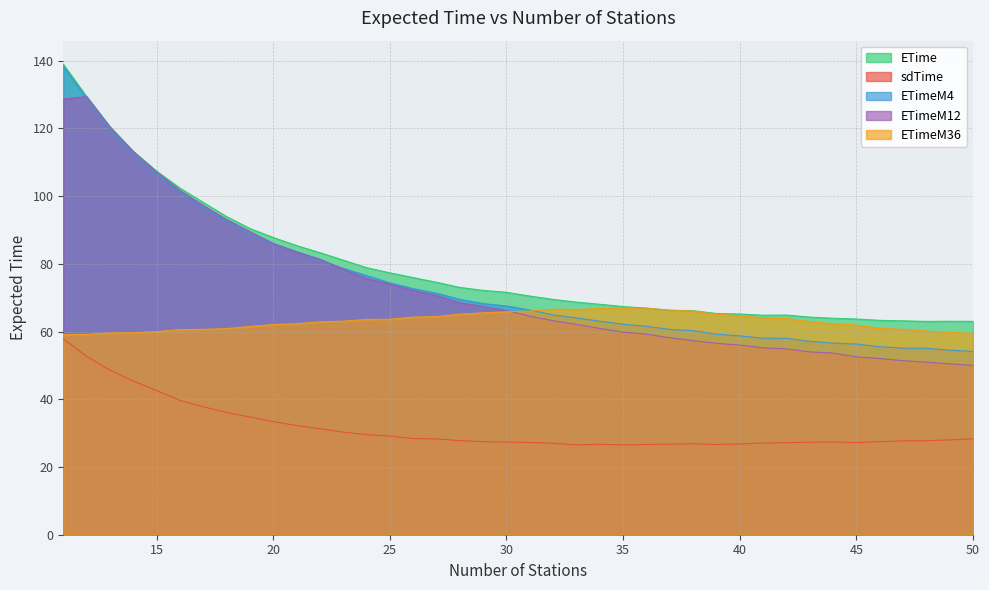

Where is sdTime nearest to the value 42?

15